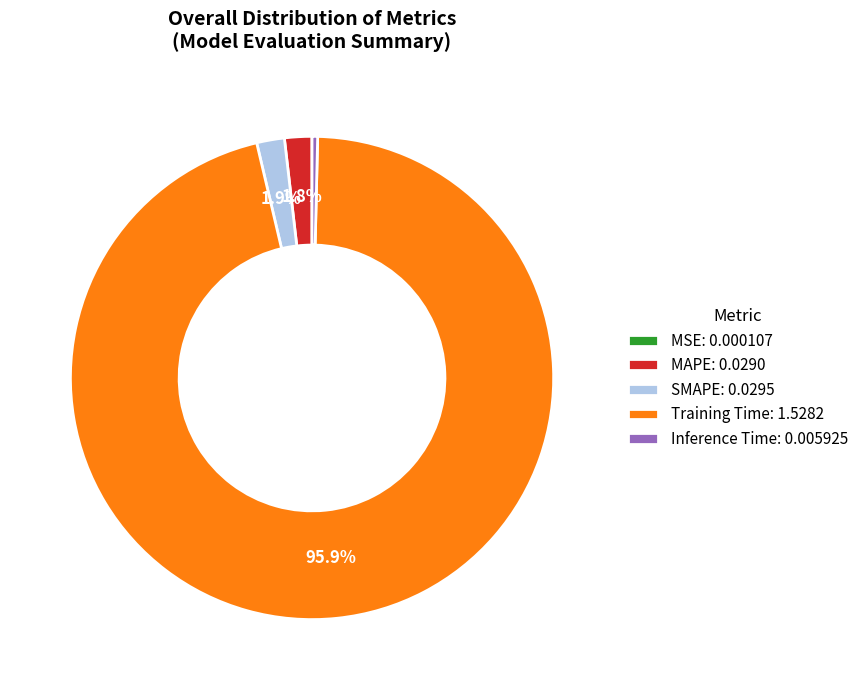

Does any single category account for the majority?

Yes